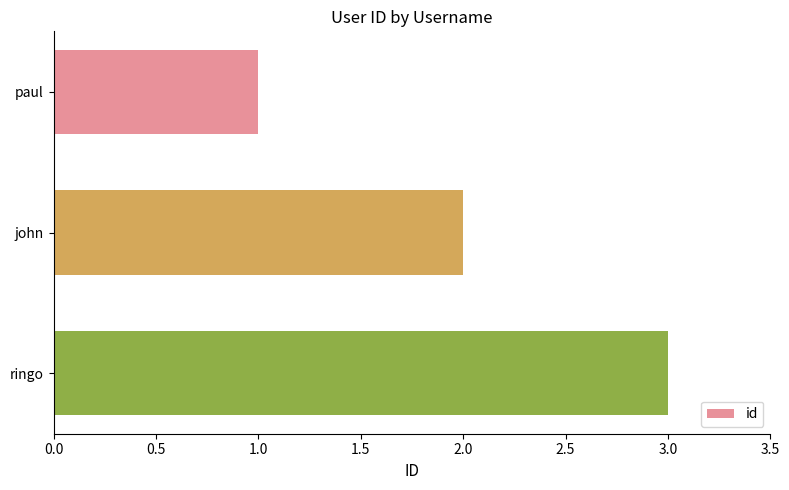

What is the sum of all values?

6